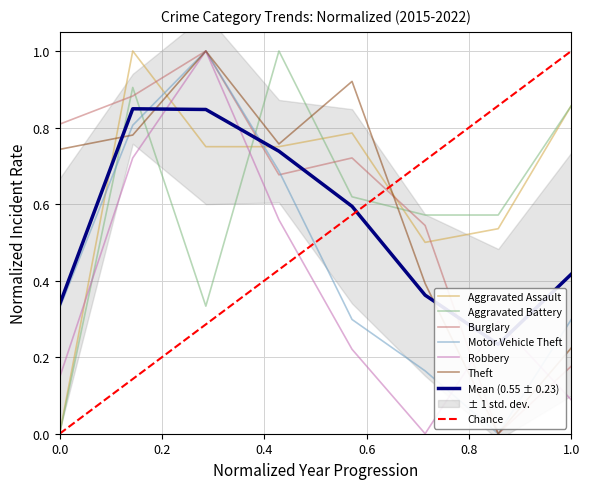

True or false: Theft has more than 2 points higher than both neighbors.

False